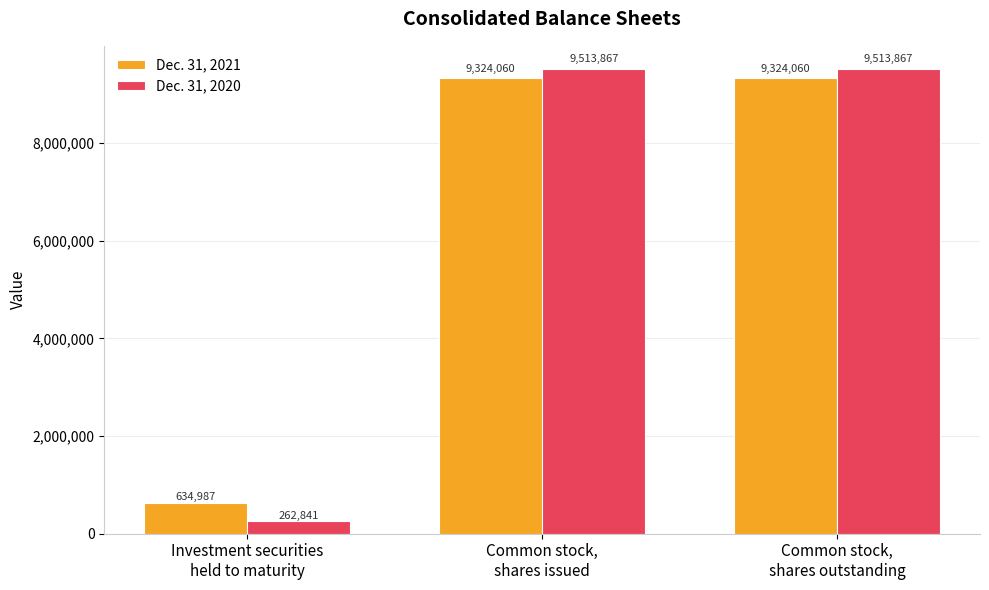

List the series in order of their peak value, lowest first.

Dec. 31, 2021, Dec. 31, 2020